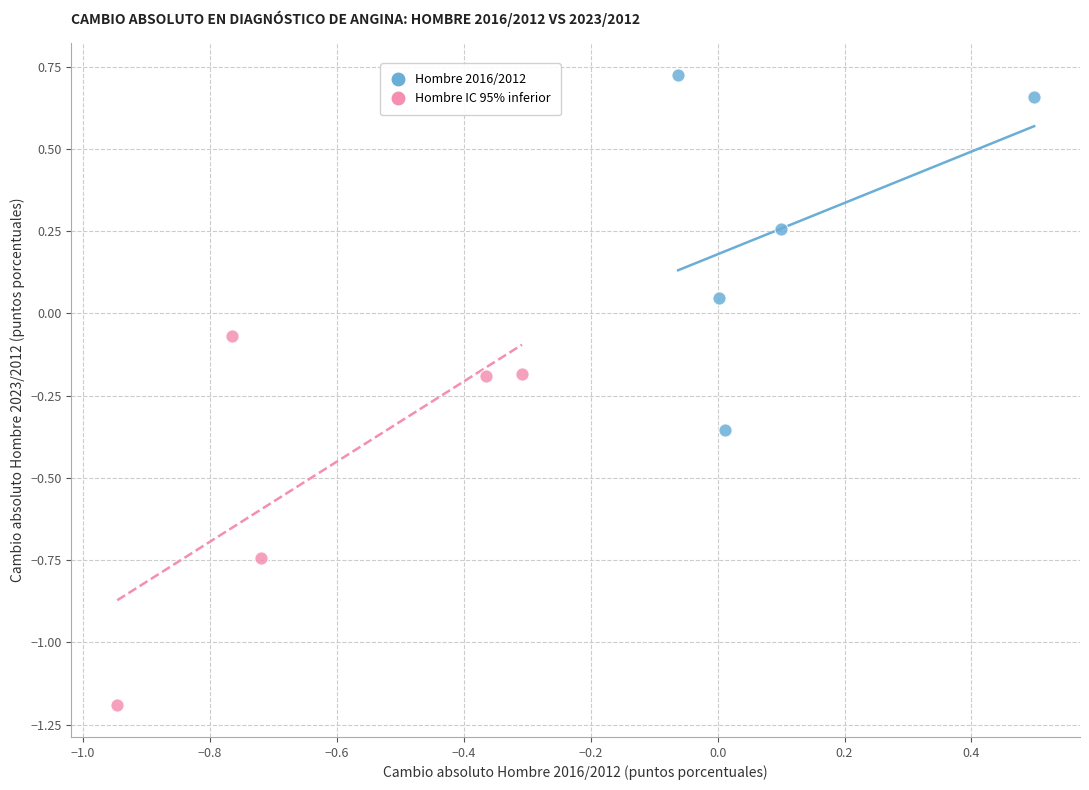

Which series contains the highest Y value?

Hombre 2016/2012